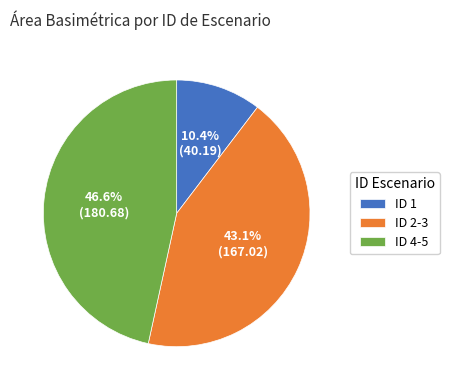

How many slices are in this pie chart?

3